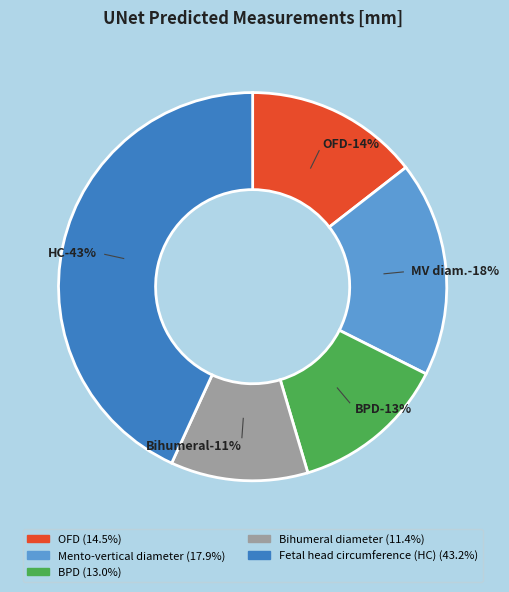

What percentage is the BPD slice, to the nearest percent?

13%